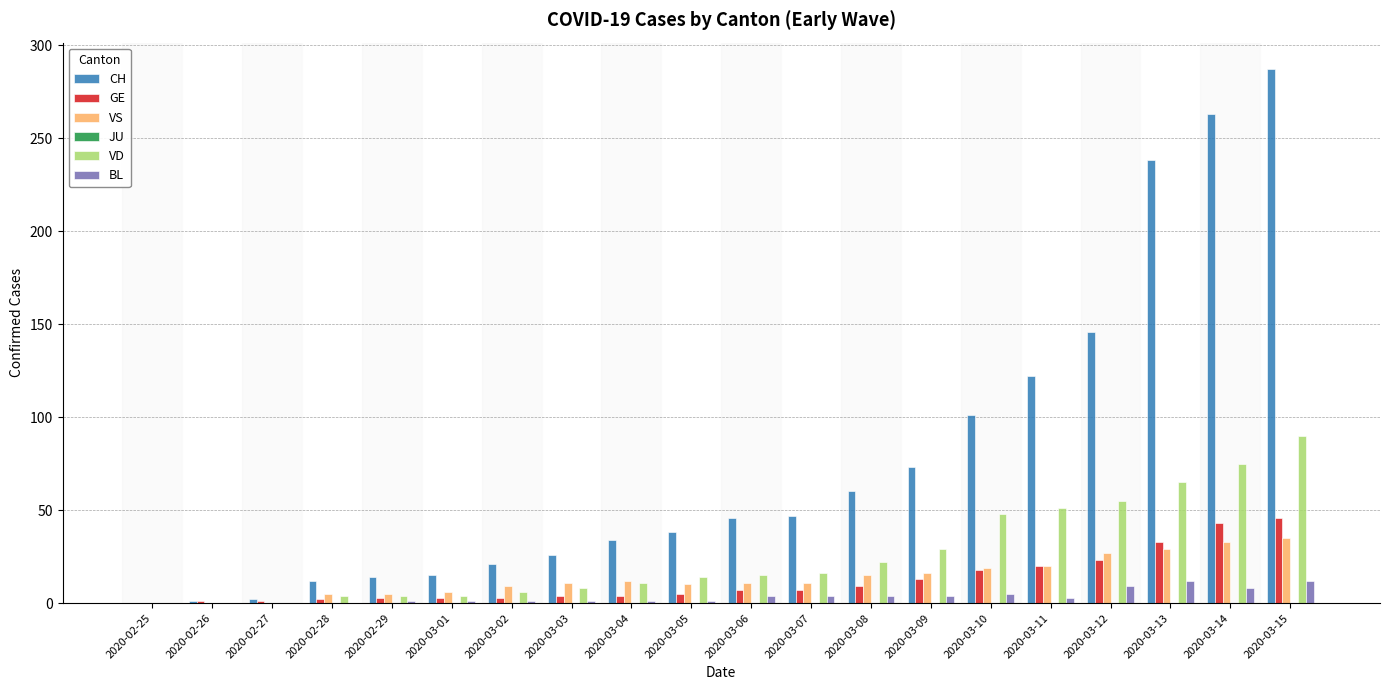

What is the sum of all BL values?

71